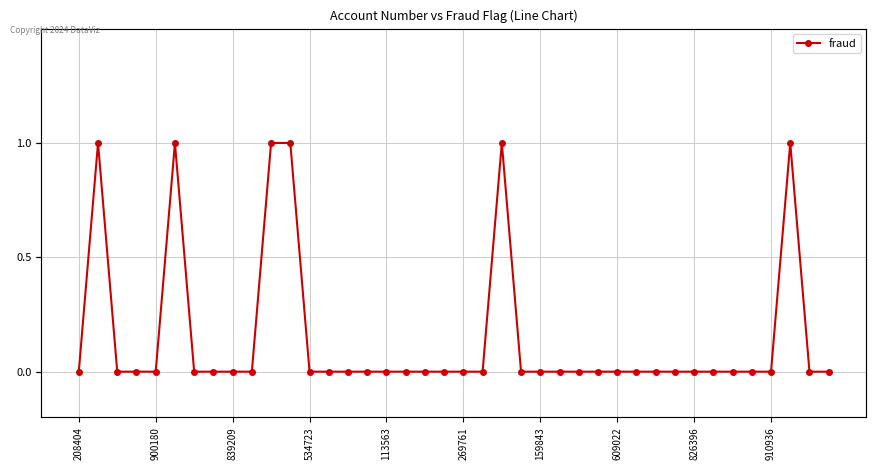

The value at 15 is 0. True or false?

True